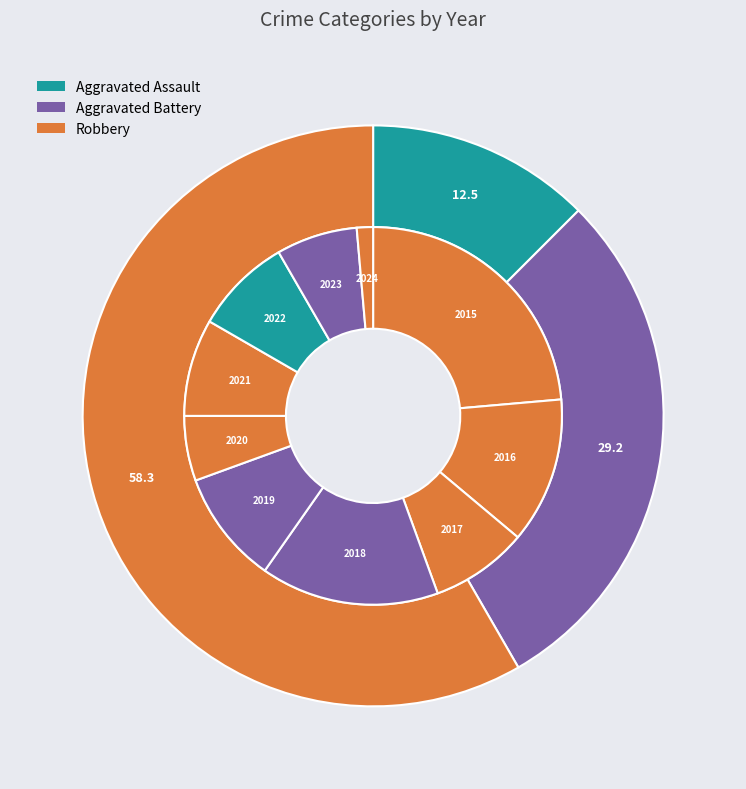

How many segments does this pie chart have?

10